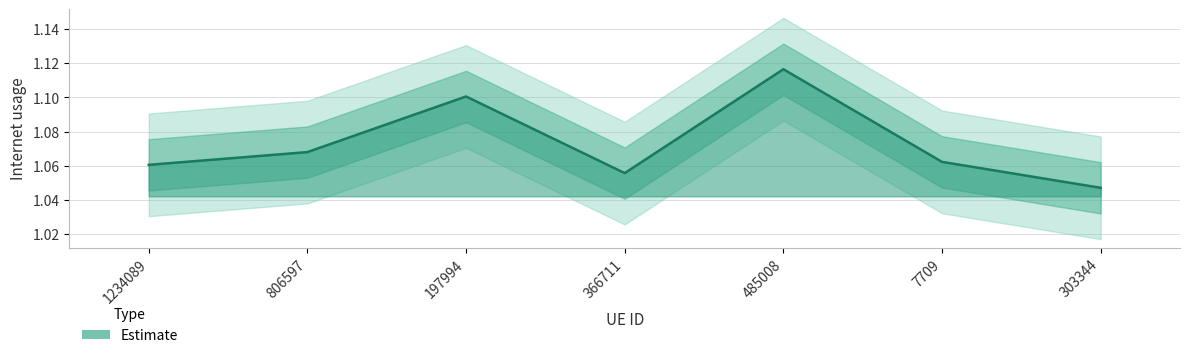

Between 197994 and 7709, which is larger?

197994